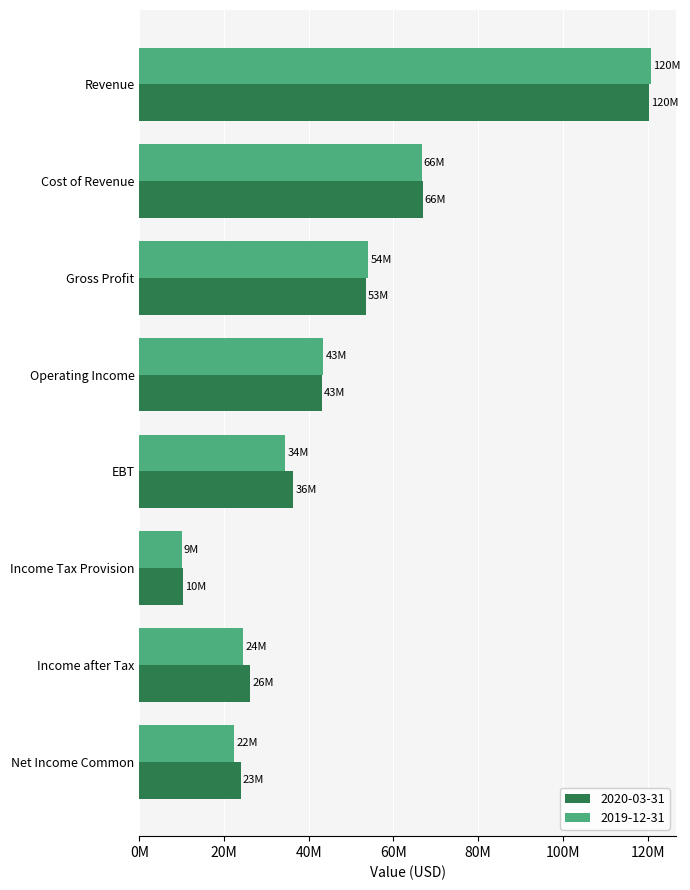

What is the label of the 7th bar from the left?

Income after Tax